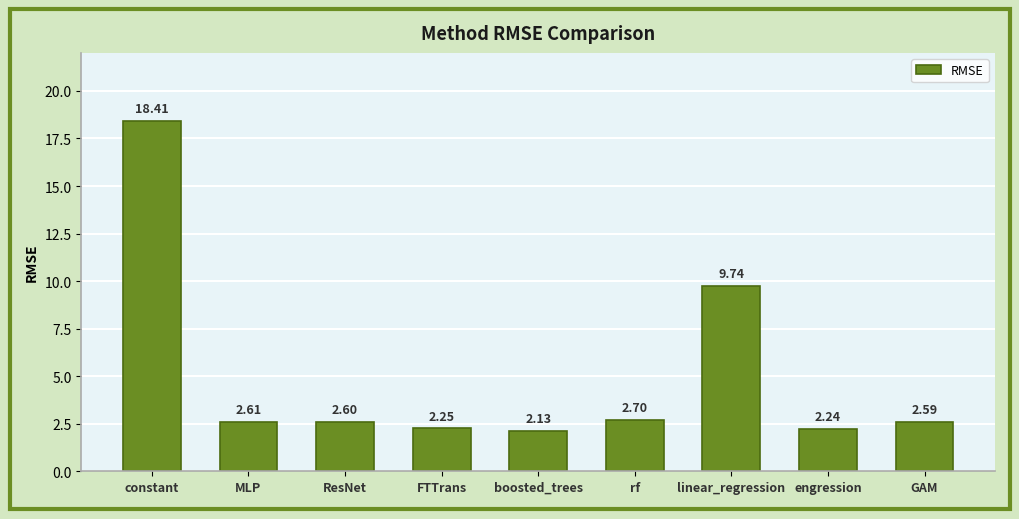

Which label corresponds to the largest value in the chart?

constant